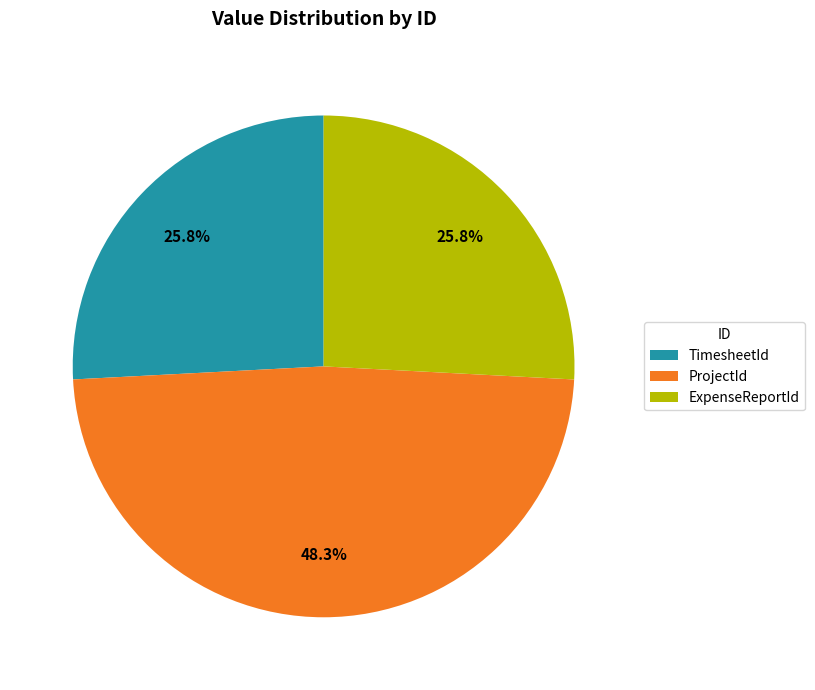

Which has a higher value, ProjectId or TimesheetId?

ProjectId